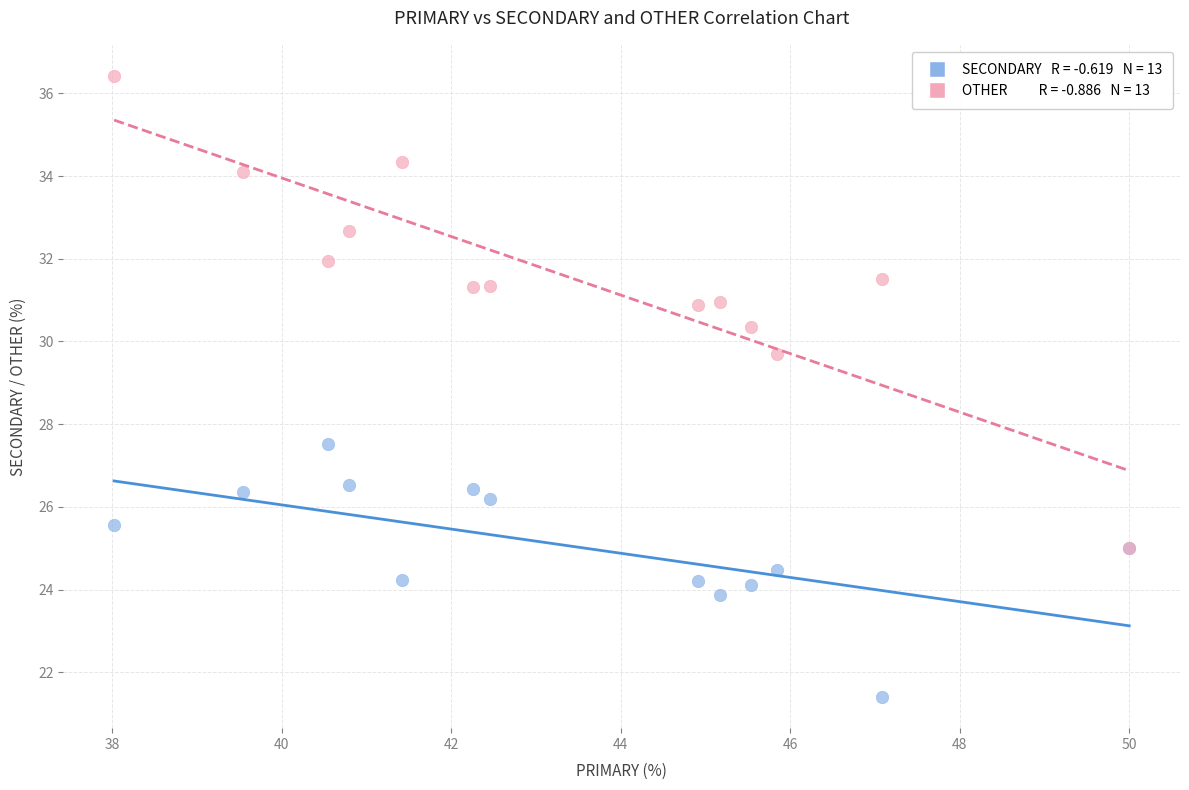

Across all series, what Y value is closest to 28?

27.5